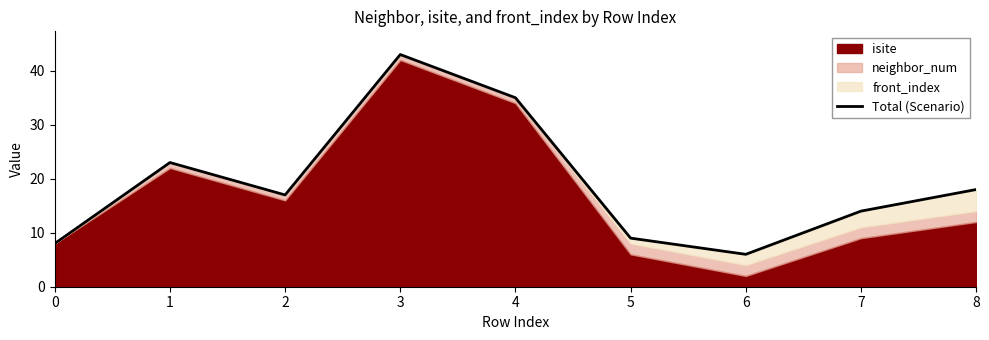

Where is the first local minimum?

2